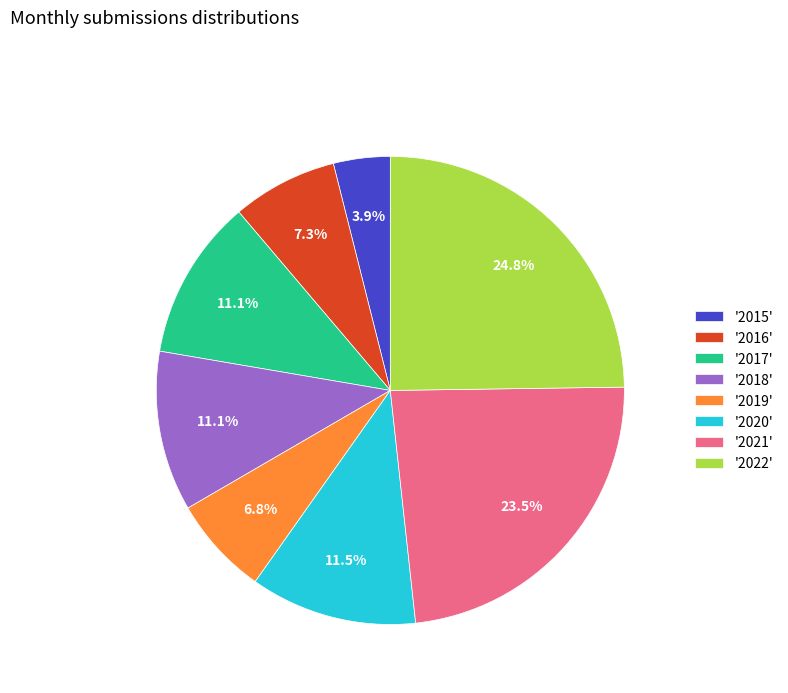

Approximately how many times larger is the value at '2015' compared to '2016'?

0.5